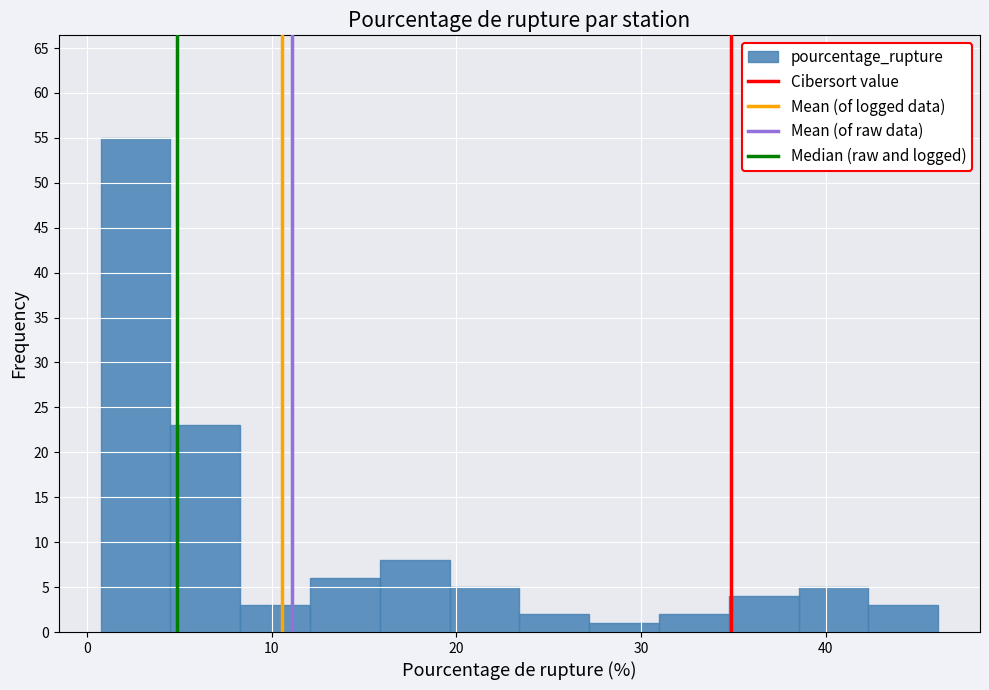

Around what value on the x-axis is the tallest bar? Give the approximate position of its centre, as read against the axis.

3